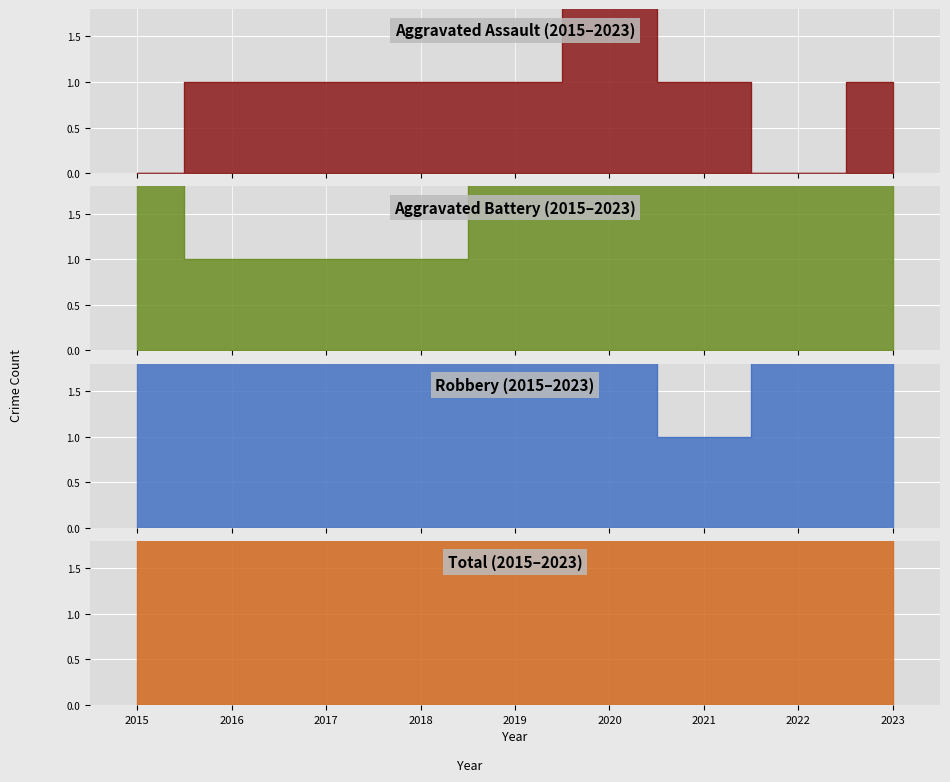

What is the difference between the highest and lowest values at 2015?

7